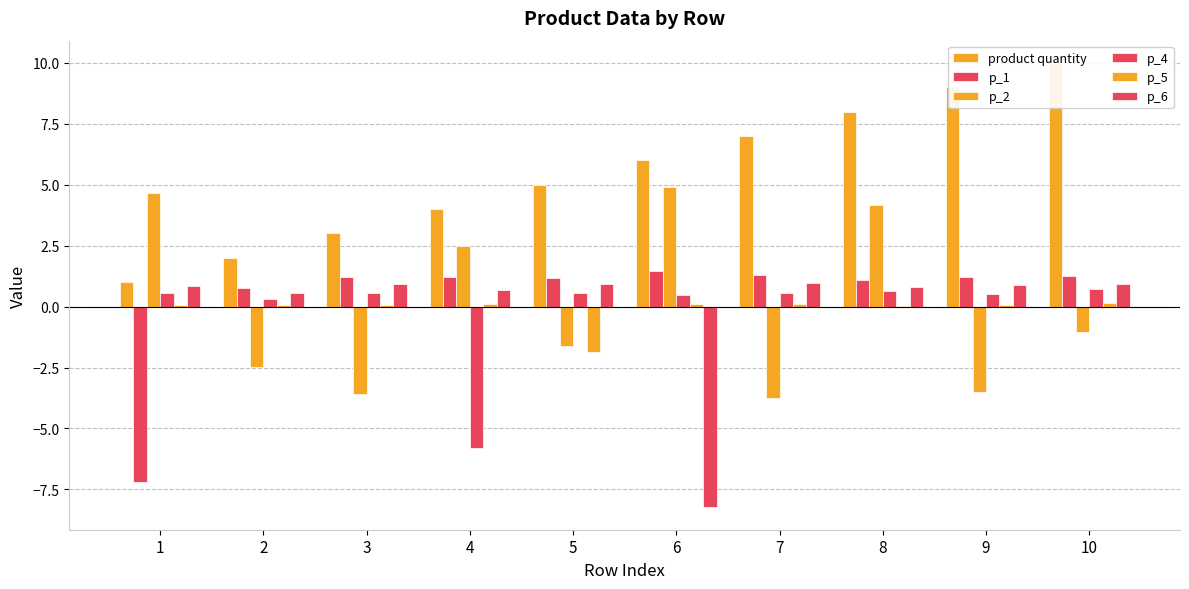

What is the sum of the p_2 values at 1 and 2?

2.2